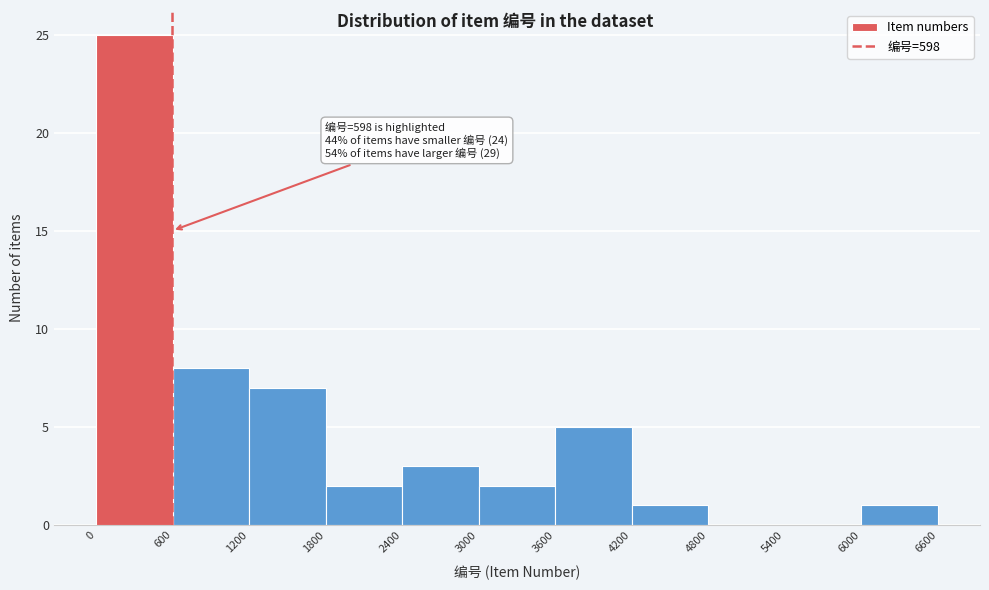

Which range on the x-axis has the tallest bar?

0 to 600